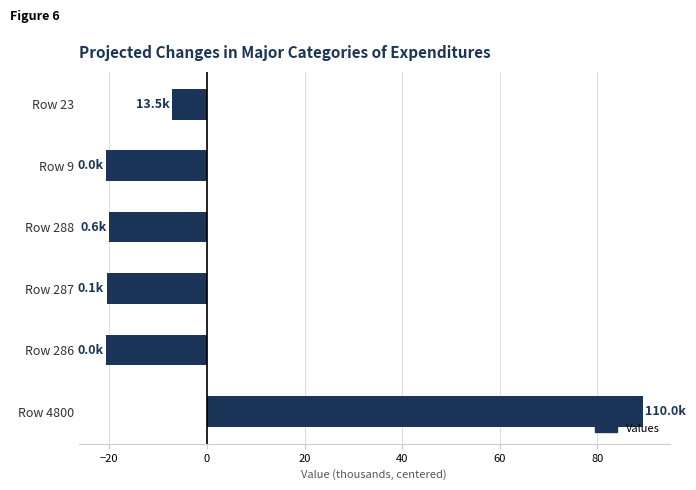

Are the bars horizontal?

Yes